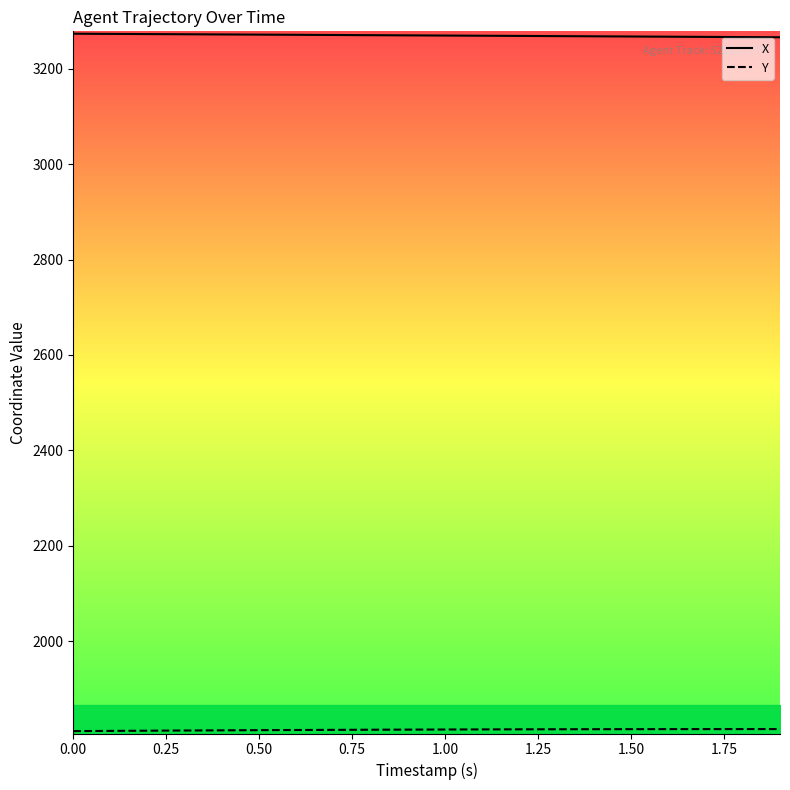

Which series has the largest total across all categories?

X